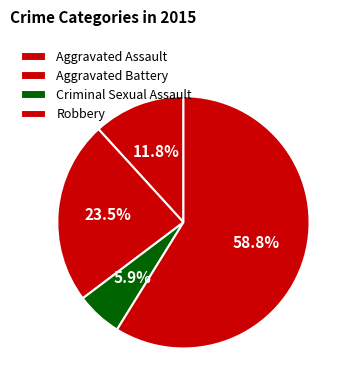

What is the change in value from Aggravated Battery to Criminal Sexual Assault?

-3